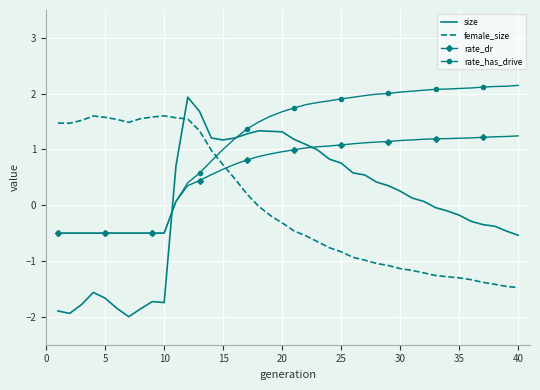

What are all the series names shown in the legend?

size, female_size, rate_dr, rate_has_drive